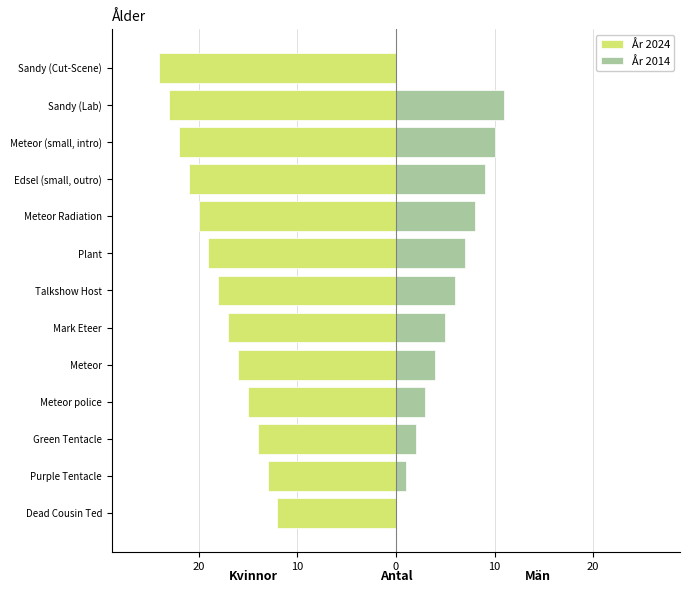

Rank the series at Edsel (small, outro) from lowest to highest value.

År 2024, År 2014